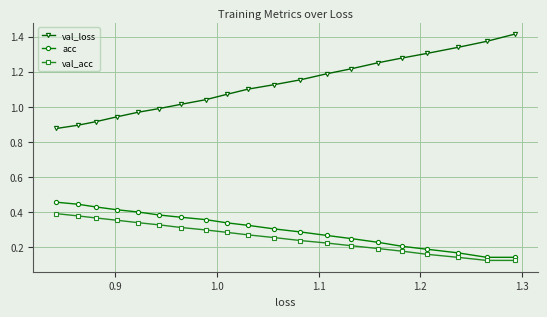

Rank the series by their maximum value, from lowest to highest.

val_acc, acc, val_loss